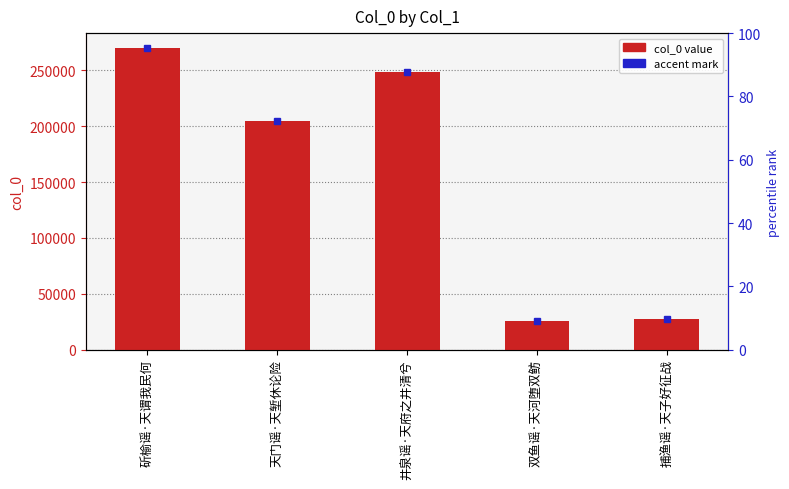

What is the ratio of the value at 双鱼谣·天河堕双鲂 to the value at 天门谣·天堑休论险?

0.1